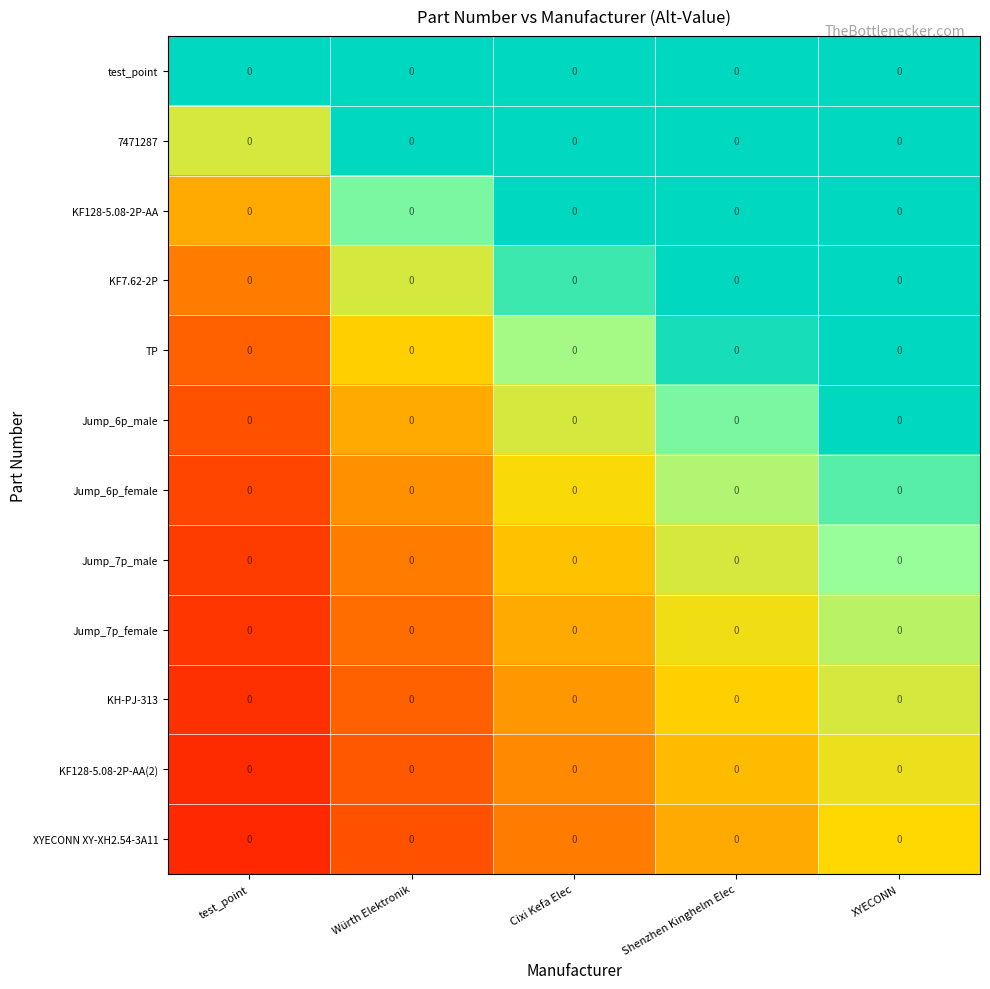

List the labels in order of 7471287 value, largest first.

XYECONN, Shenzhen Kinghelm Elec, Cixi Kefa Elec, Würth Elektronik, test_point